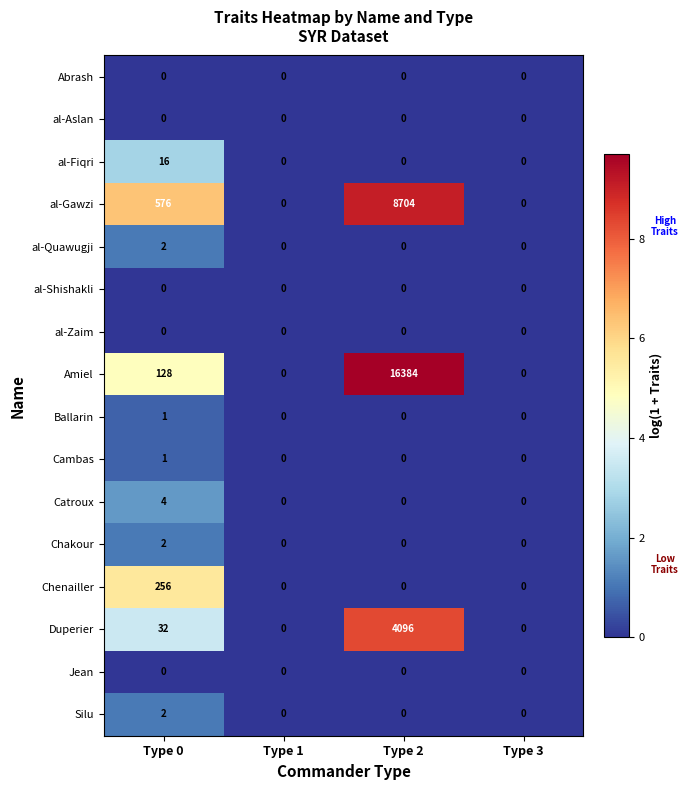

The al-Gawzi series shows -5706 at Type 3. True or false?

False